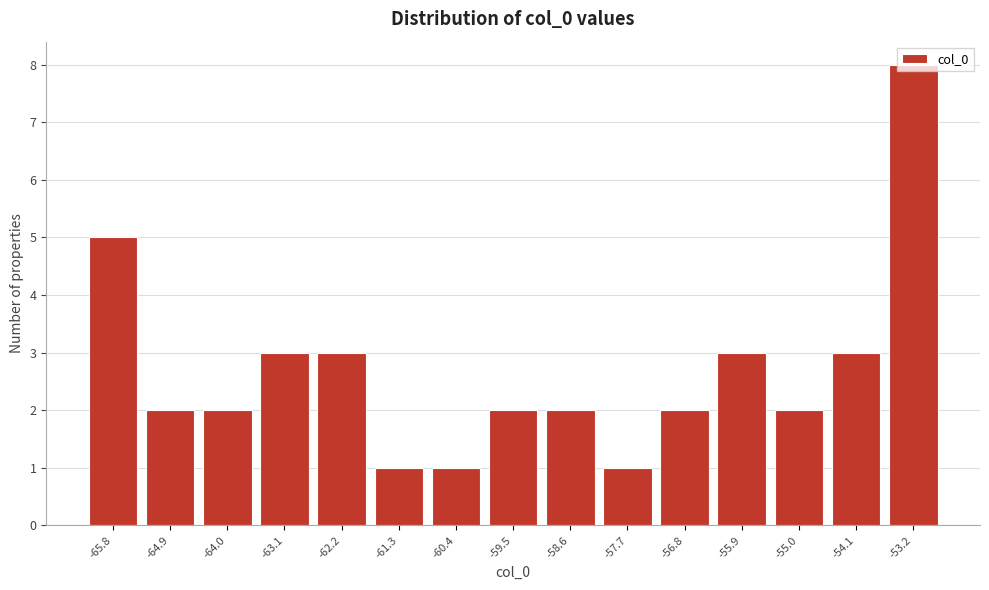

The chart shows a value of 3 at -62.2. True or false?

True